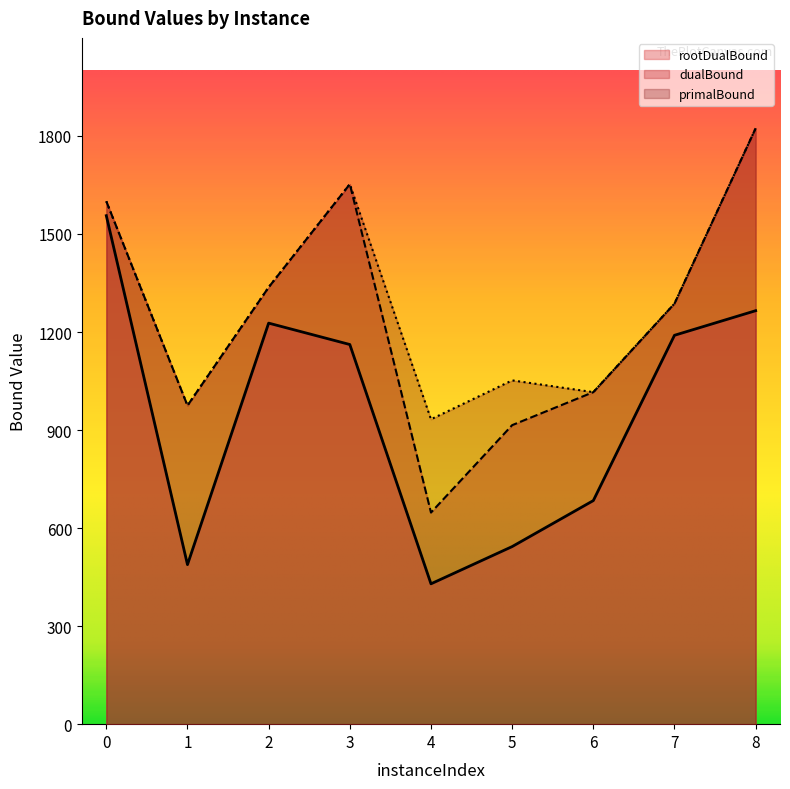

True or false: rootDualBound and dualBound cross at least once.

False